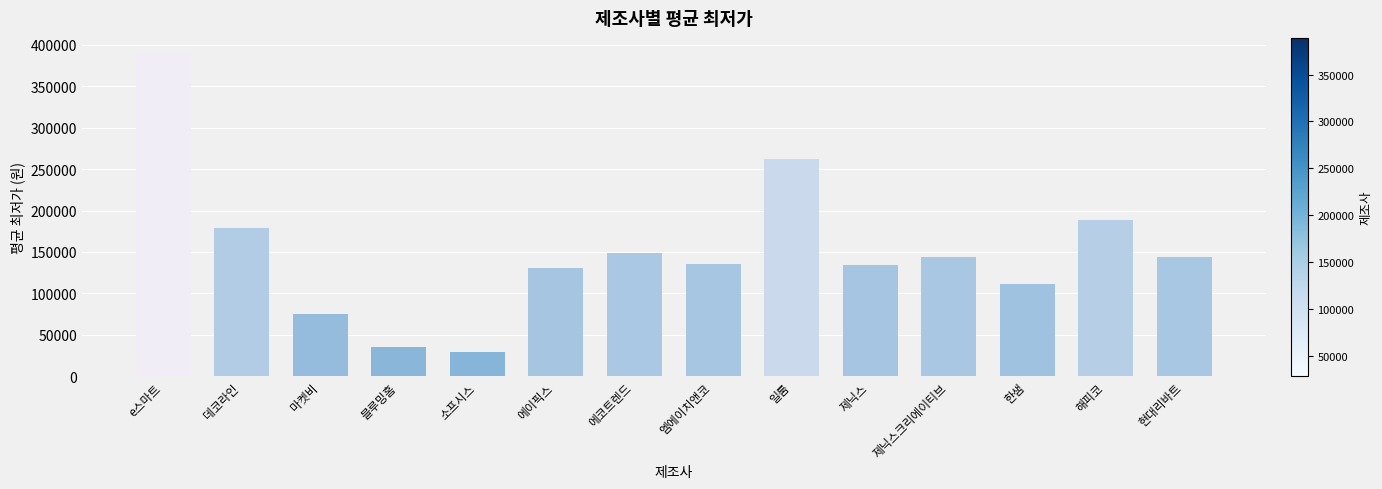

What is the difference between the maximum and minimum values?

360100